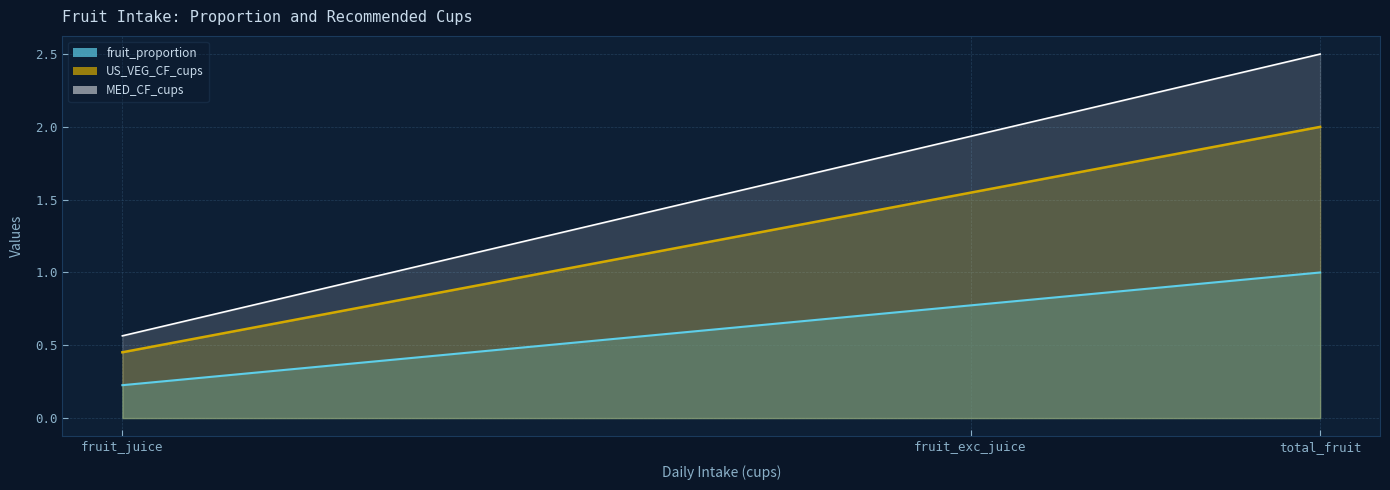

At which label does US_VEG_CF_cups first exceed 1?

fruit_exc_juice